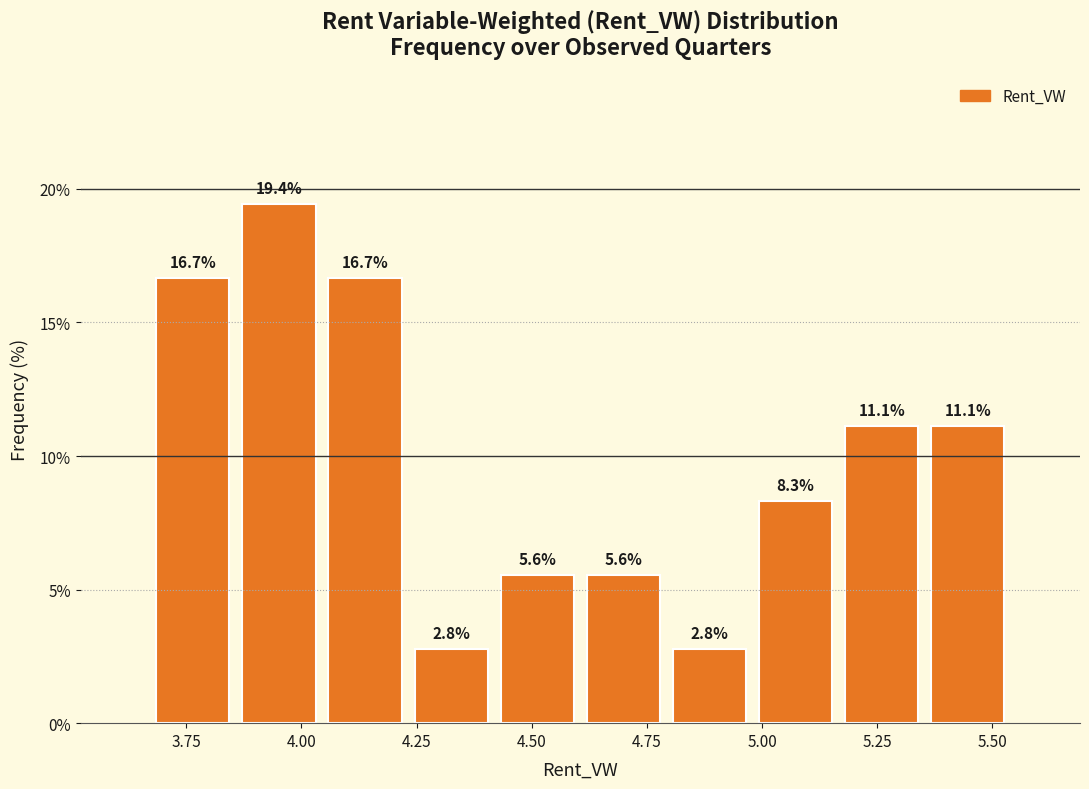

Around what value on the x-axis is the tallest bar? Give the approximate position of its centre, as read against the axis.

3.95